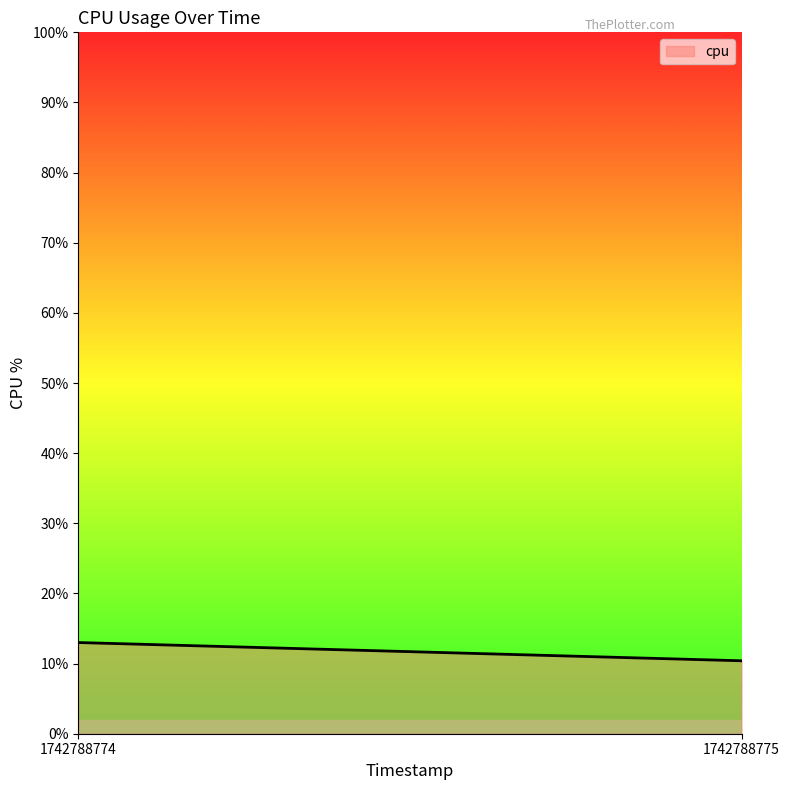

What is the sum of the values at 1742788775 and 1742788774?

23.4